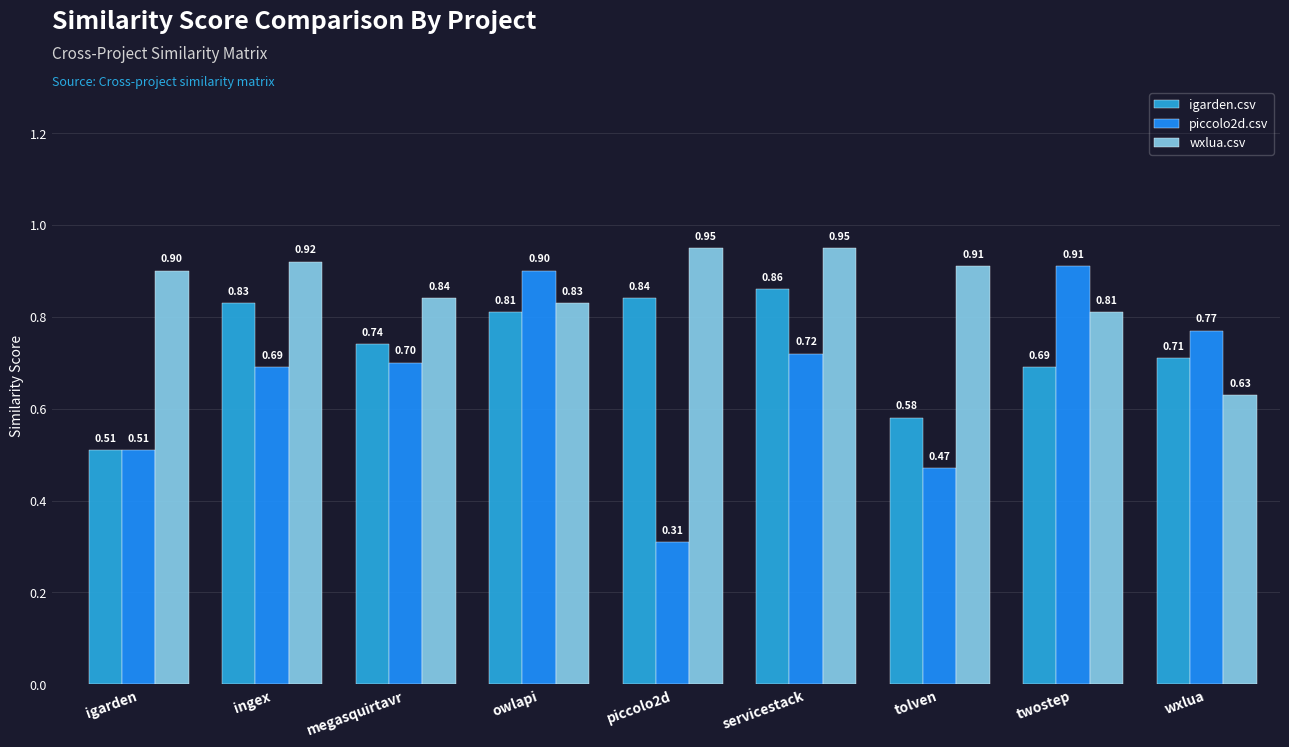

What is the total value across all series at ingex?

2.4